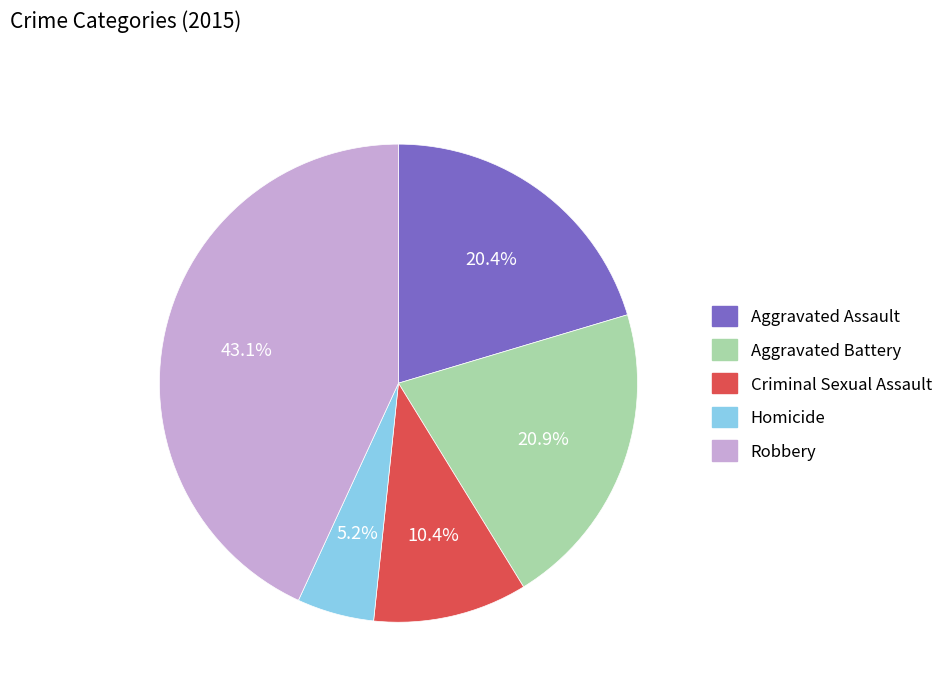

True or false: Criminal Sexual Assault accounts for 1% of the total.

False